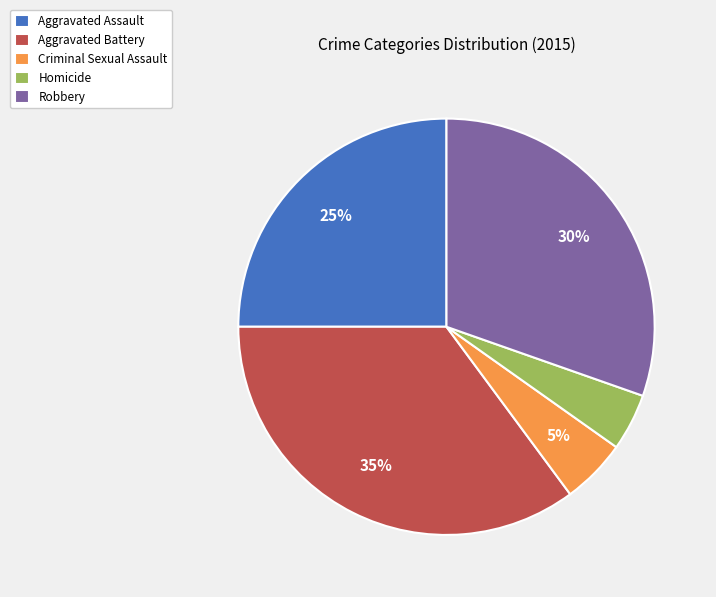

The Homicide slice represents 10% of the pie. True or false?

False